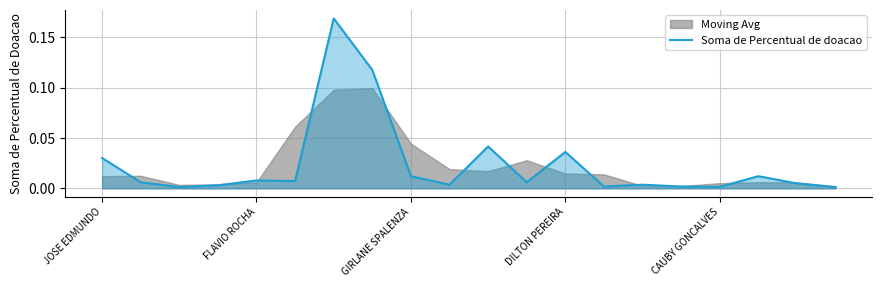

How many points are higher than both their immediate neighbors (excluding endpoints)?

6